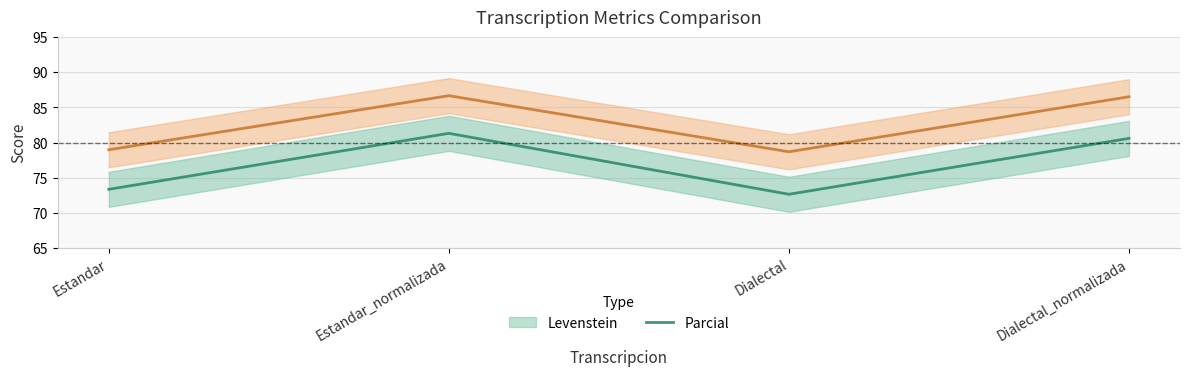

Reading left to right, extract all data points from this chart.

Levenstein (line): Estandar=73.3	Estandar_normalizada=81.3	Dialectal=72.6	Dialectal_normalizada=80.6
Parcial (line): Estandar=79.0	Estandar_normalizada=86.7	Dialectal=78.7	Dialectal_normalizada=86.5